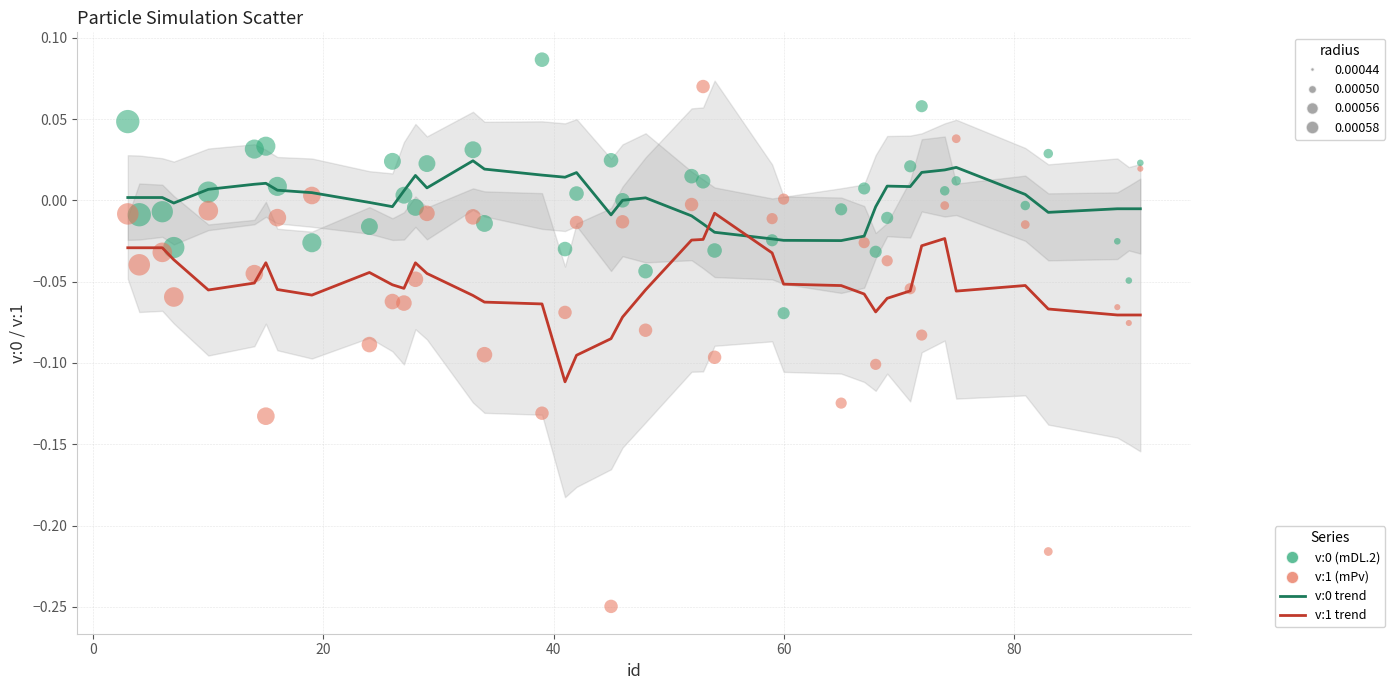

Which series has the largest Y range (max minus min)?

v:1 (mPv)